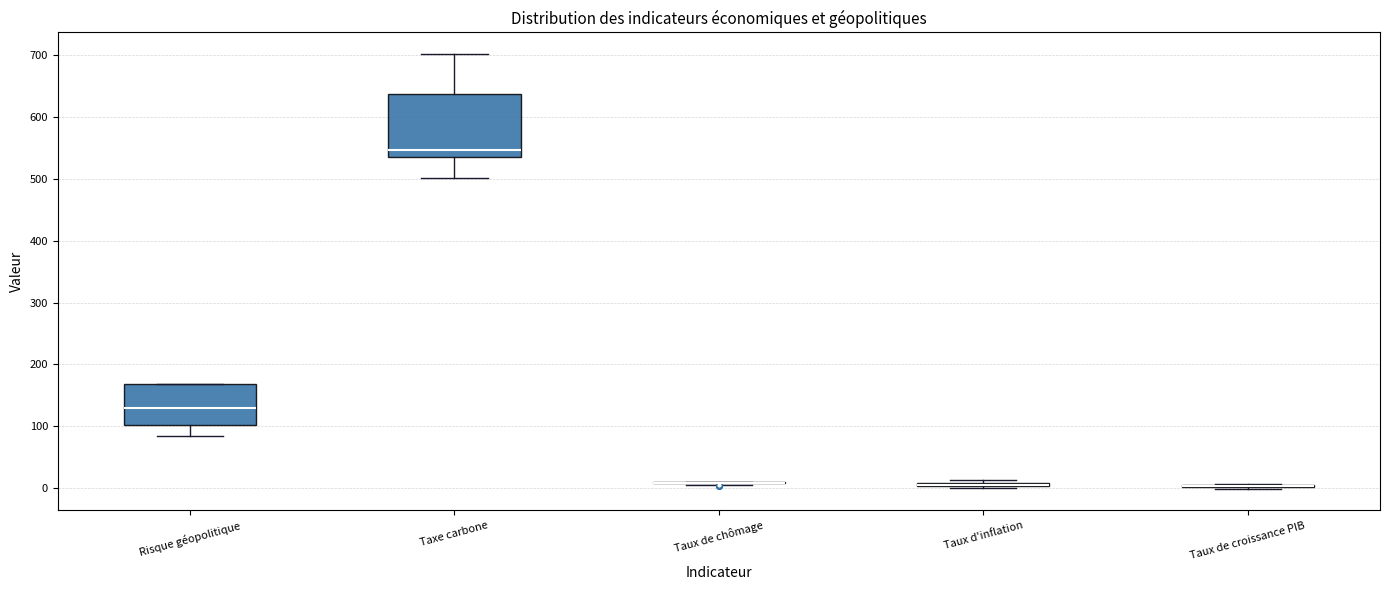

Which box is the tallest, from its lower edge to its upper edge?

Taxe carbone